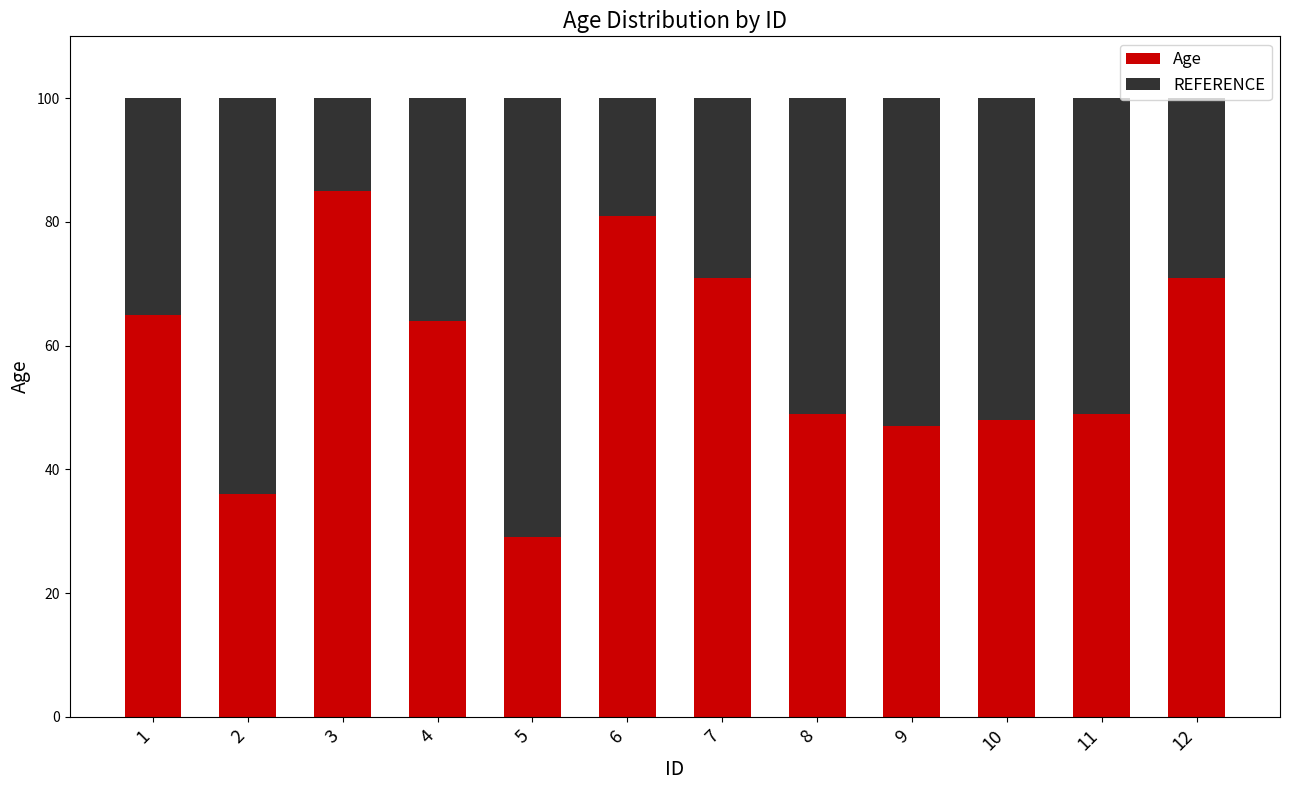

The Age series shows 48 at 10. True or false?

True